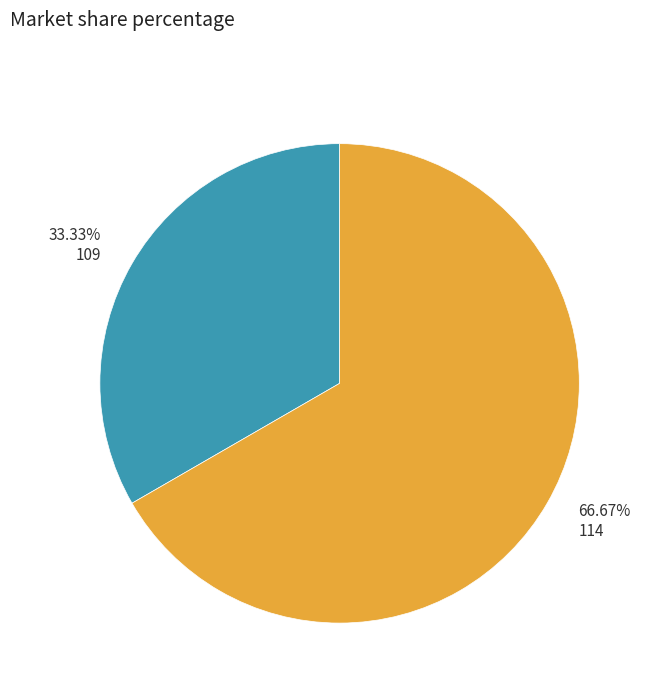

To the nearest percent, what is the combined percentage of 114 and 109?

100%